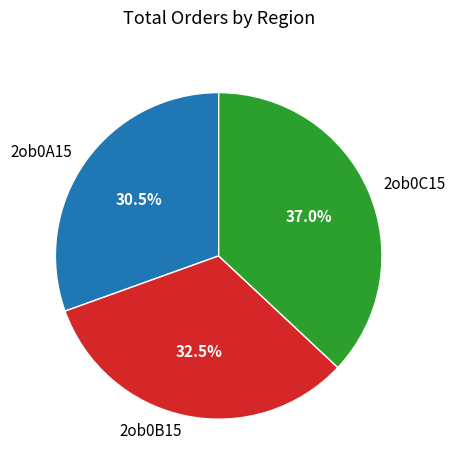

What is the largest slice in the pie chart?

2ob0C15